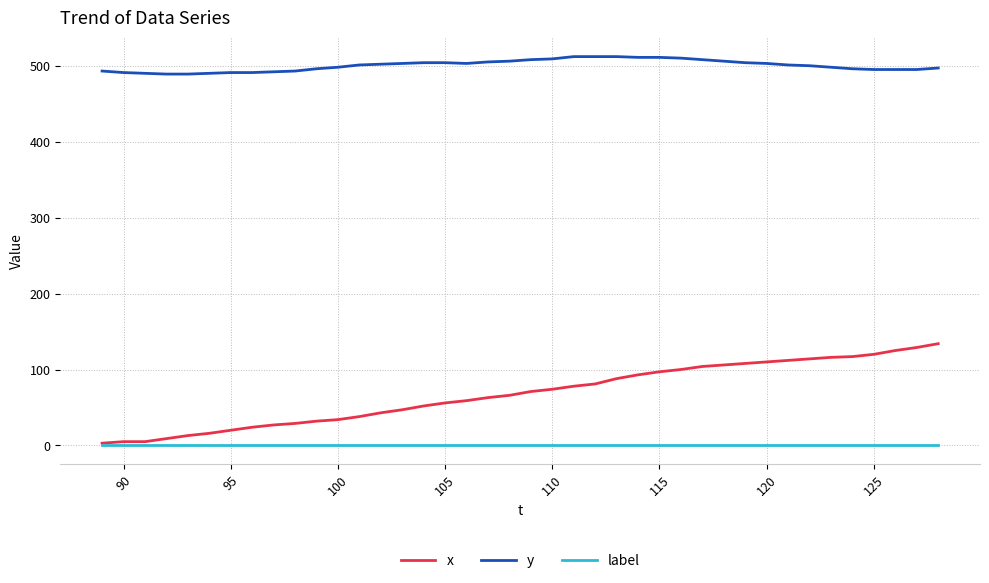

Which series has the widest spread of values?

x